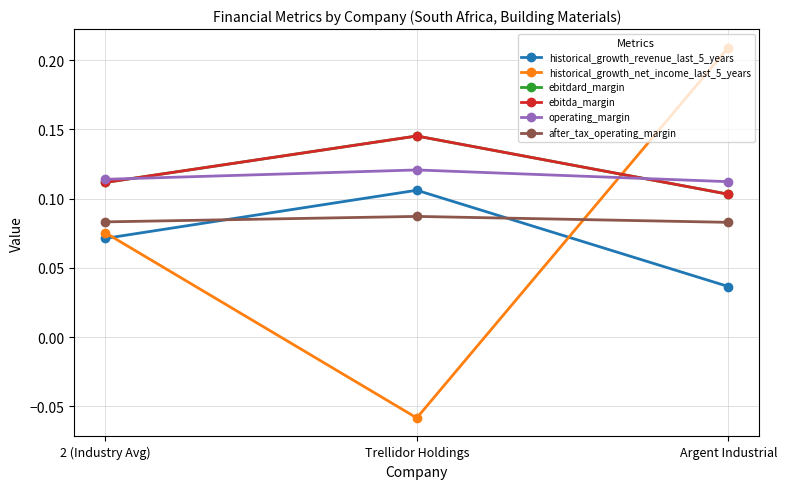

What is the label of the 3rd point from the right?

2 (Industry Avg)